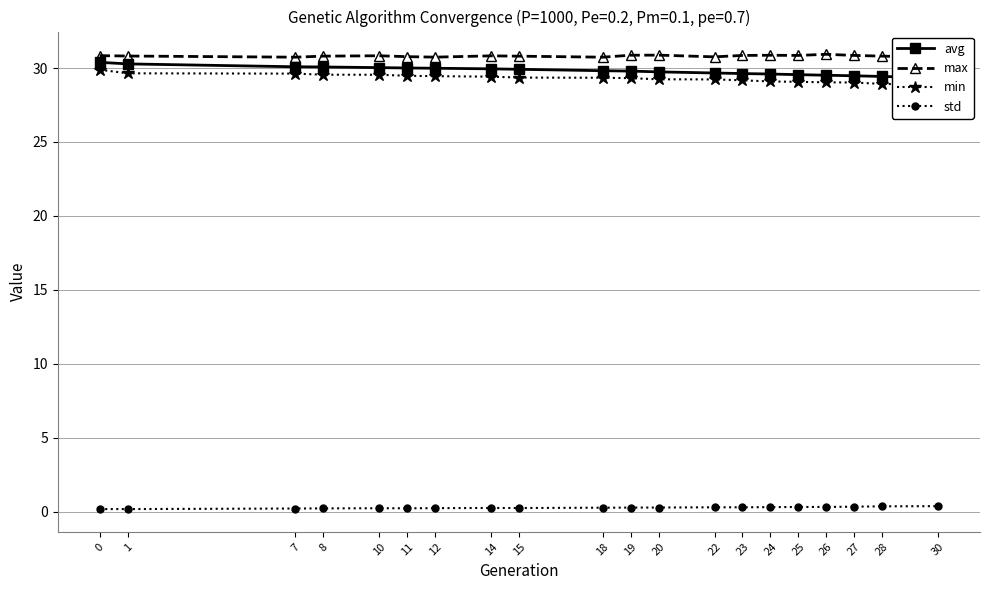

List the labels in order of avg value, smallest first.

30, 28, 27, 26, 25, 24, 23, 22, 20, 19, 18, 15, 14, 12, 11, 10, 8, 7, 1, 0